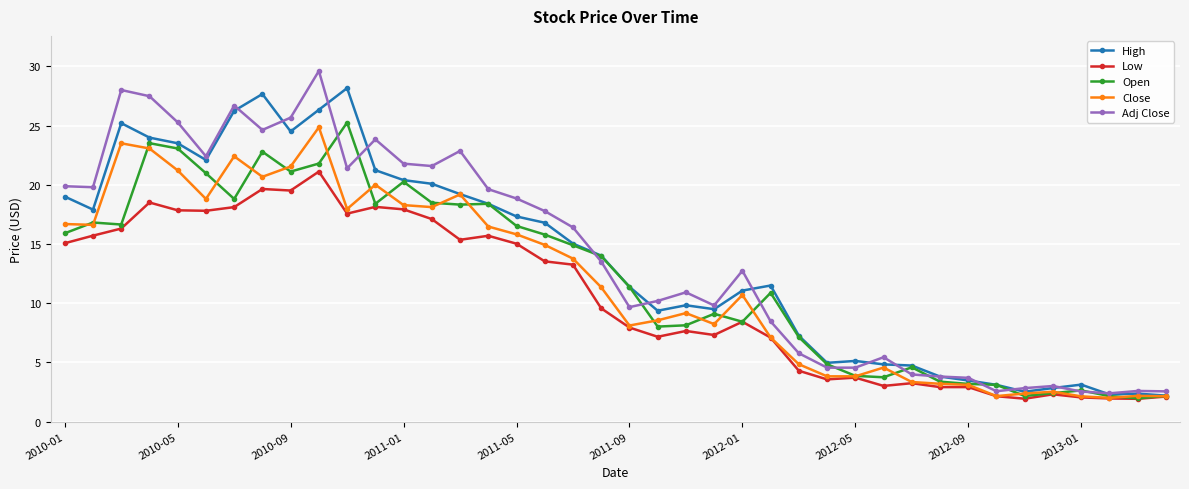

What is the minimum value shown in the chart?

1.9